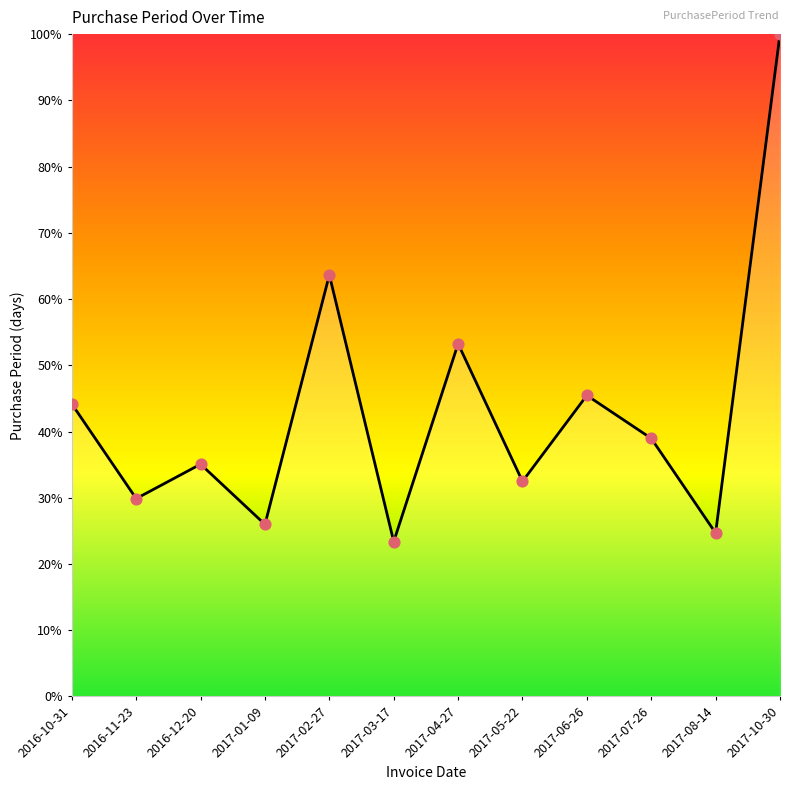

What is the change in value from 2017-04-27 to 2017-06-26?

-7.8